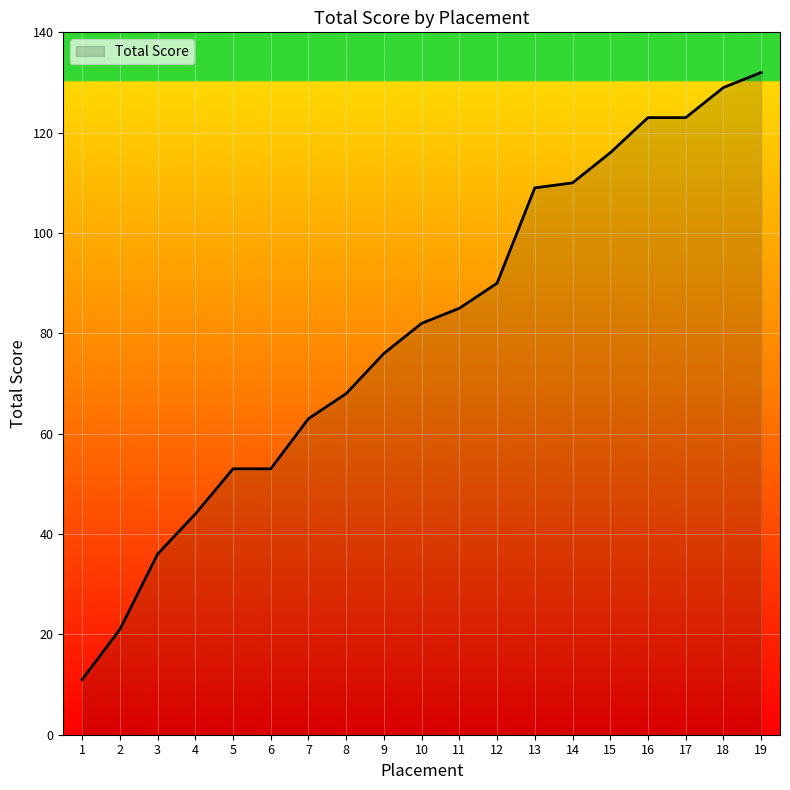

Read the value at 5.

53